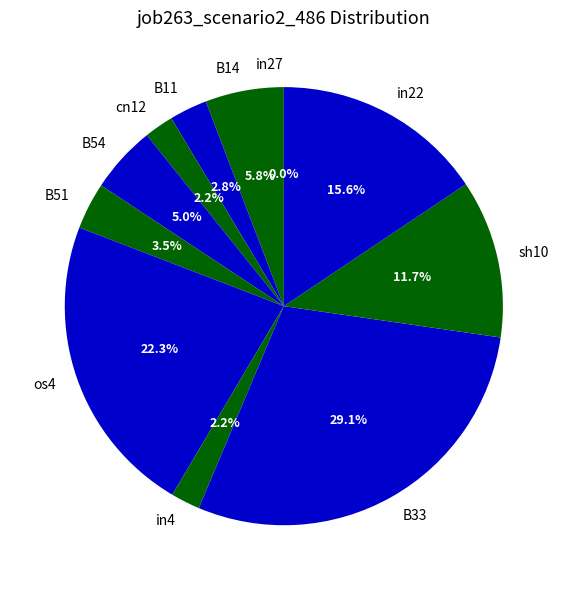

Which slice is the smallest?

in27